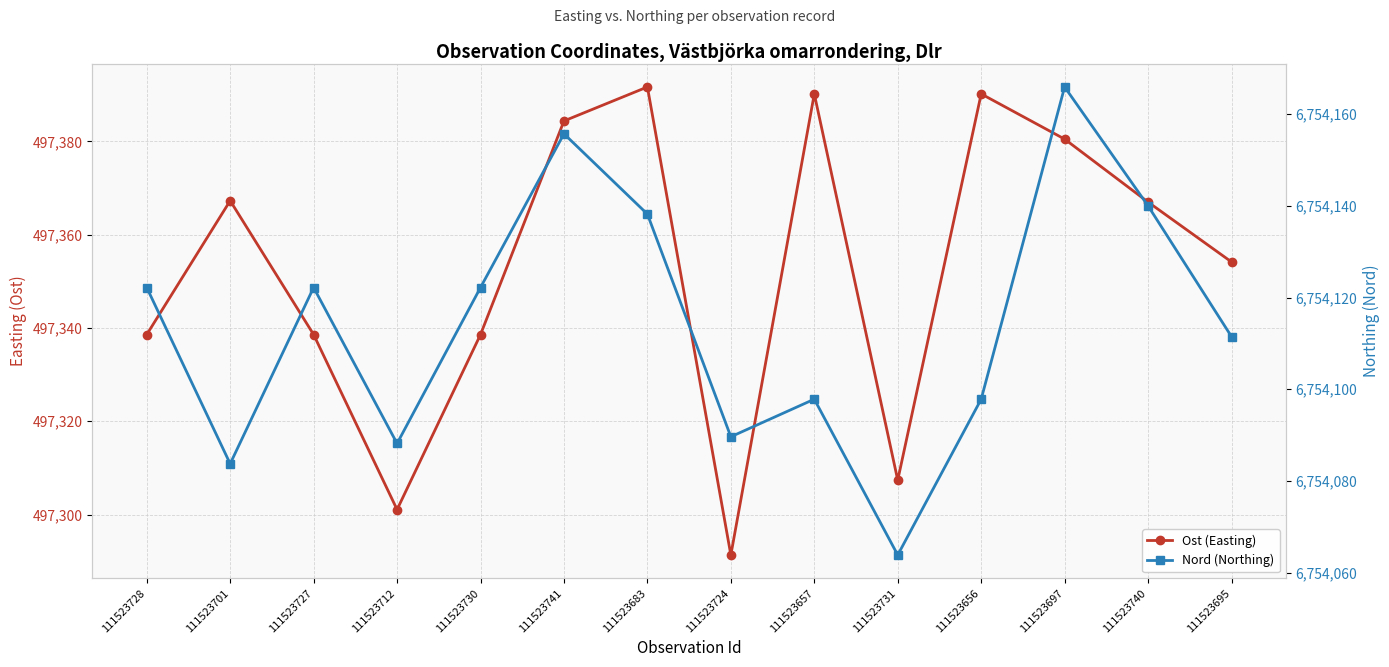

How many data points in Nord (Northing) are less than 6754122?

7